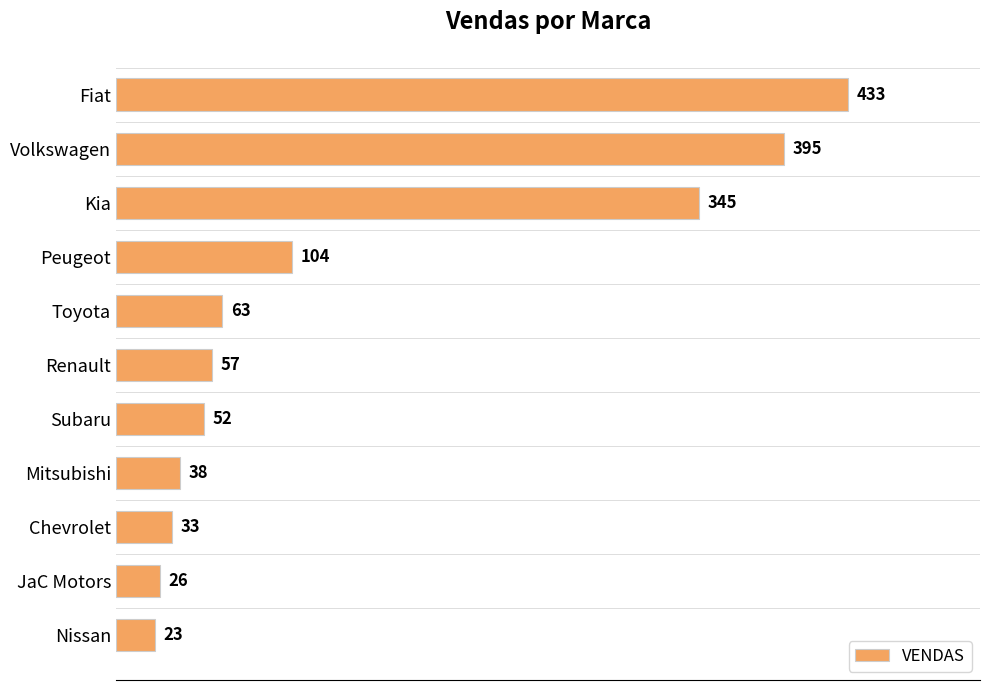

How many data points are less than 57?

5